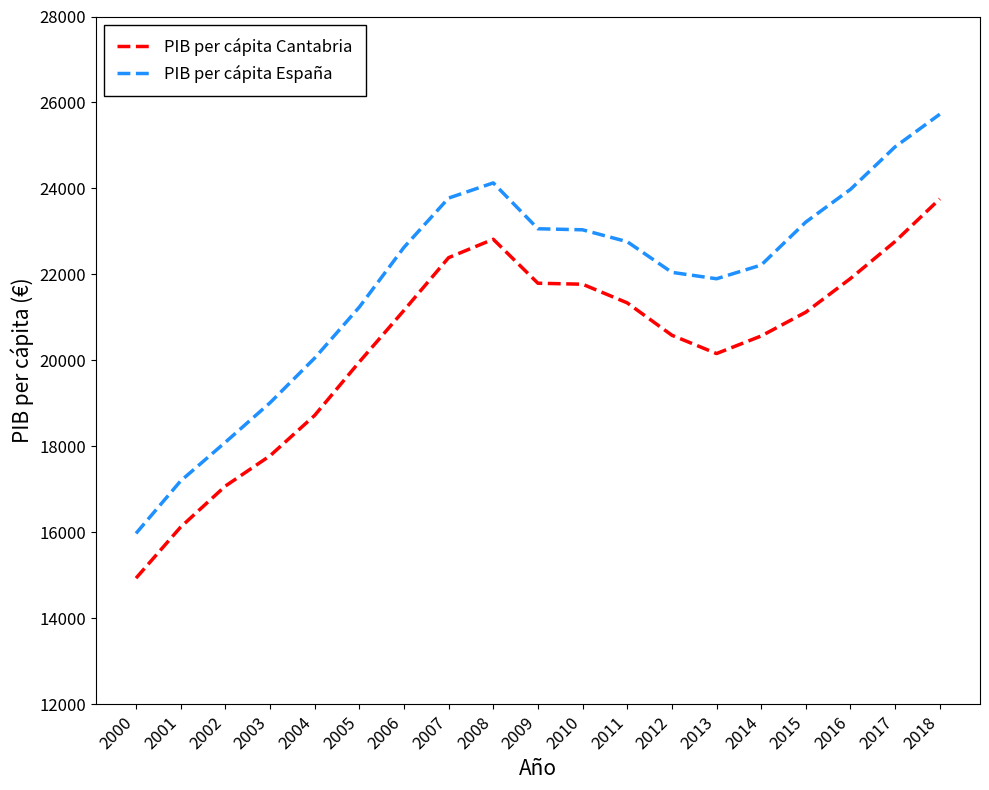

Where is PIB per cápita España nearest to the value 20851?

2005